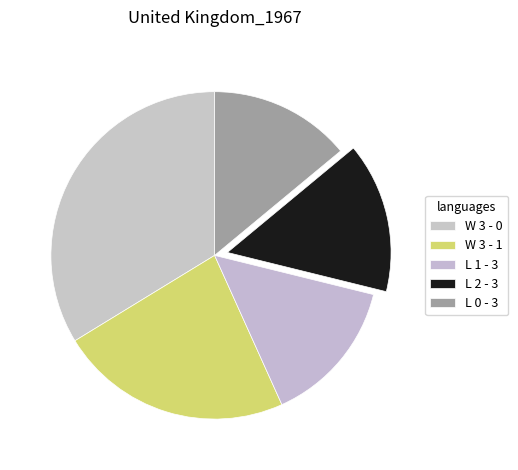

How many slices are in this pie chart?

5